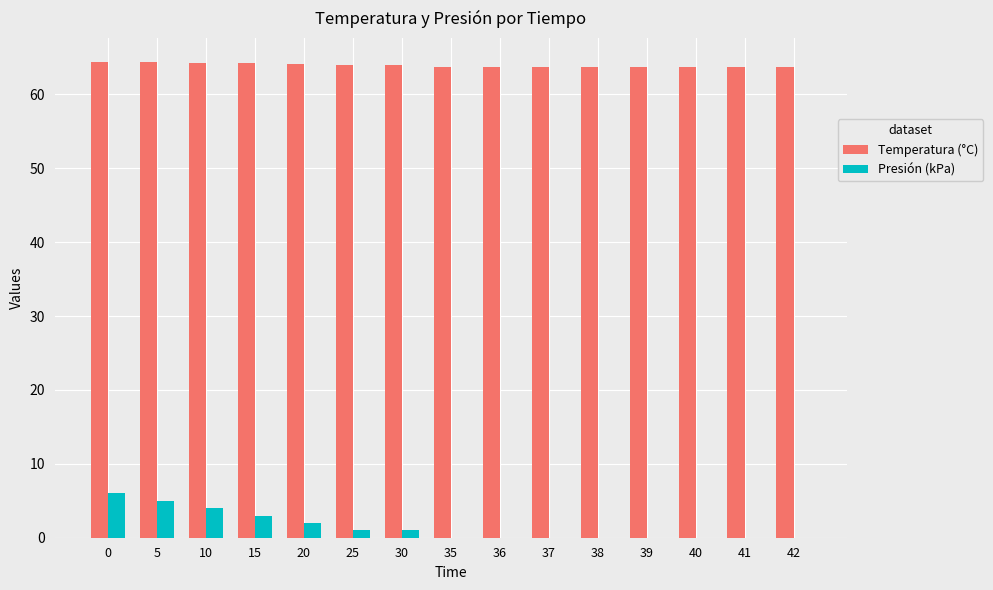

Which series has the largest total across all categories?

Temperatura (°C)